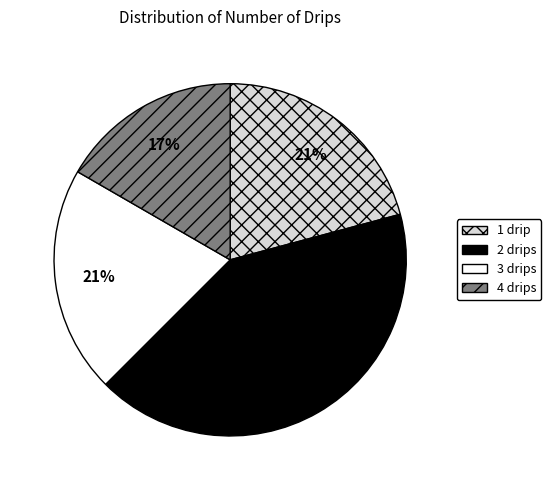

To the nearest percent, what portion does 1 drip represent?

21%